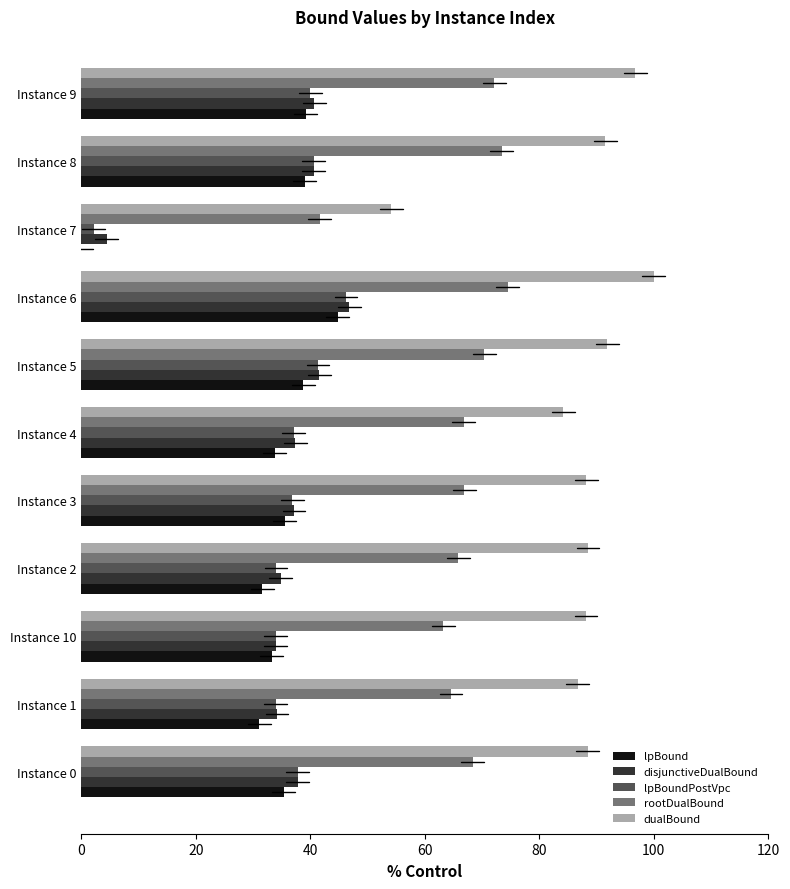

At which label is dualBound closest to 77?

Instance 4